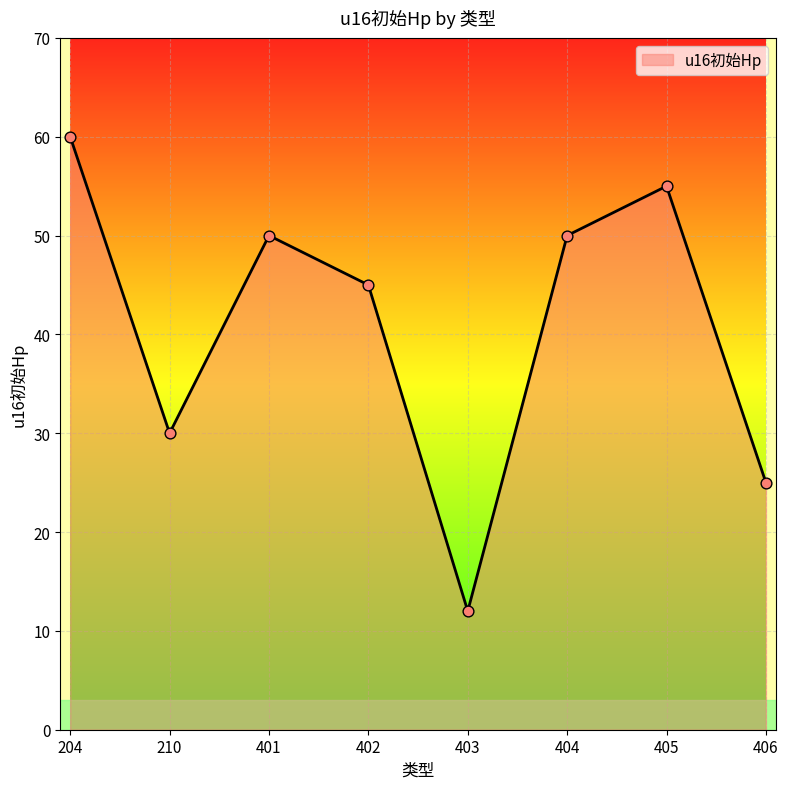

Which has a higher value, 404 or 406?

404